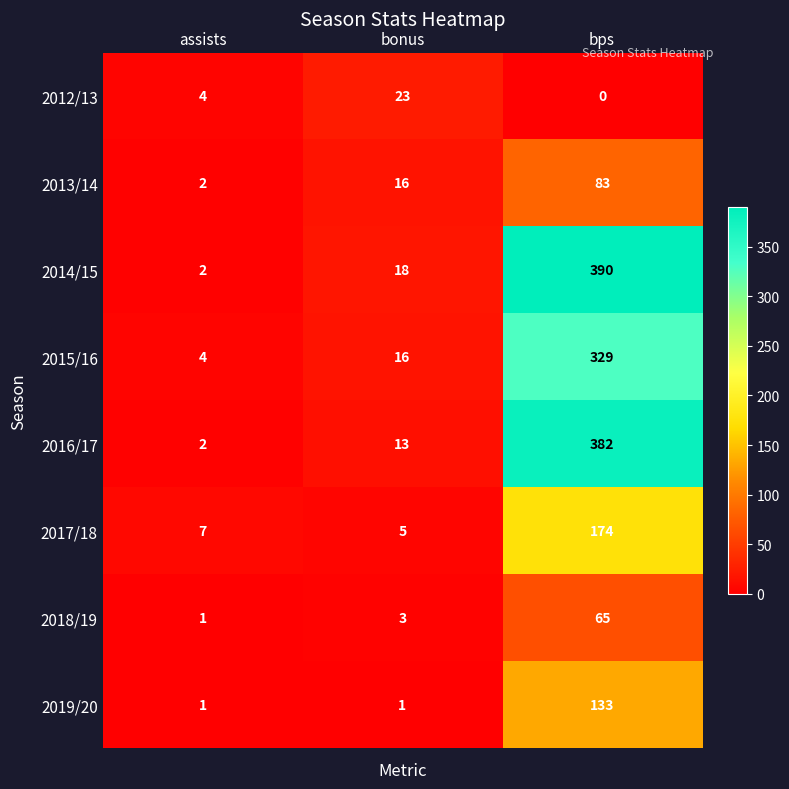

The value of 2017/18 at assists is 7. True or false?

True